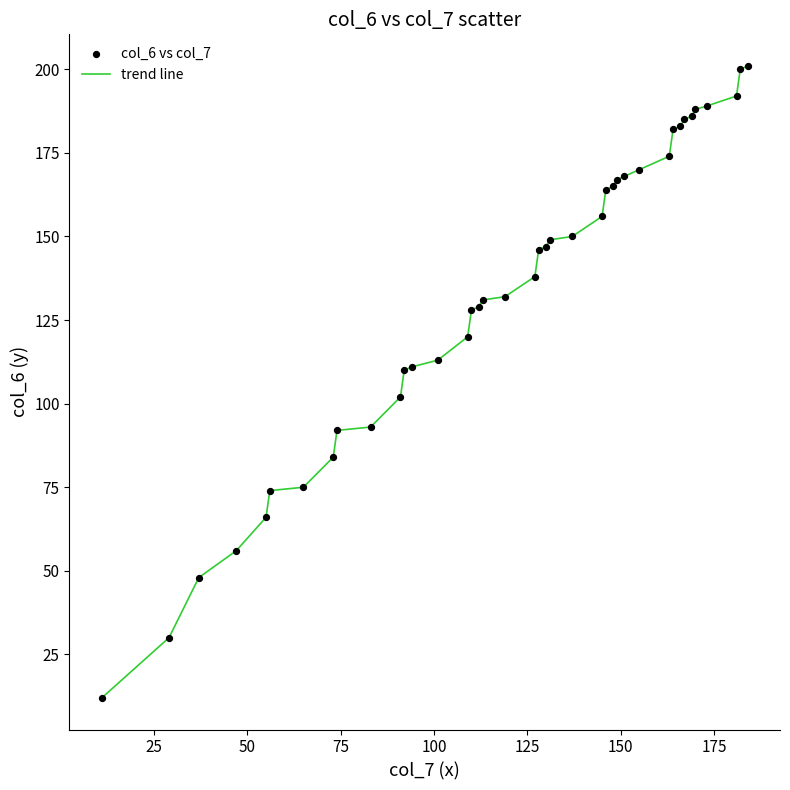

What is the greatest value displayed?

201